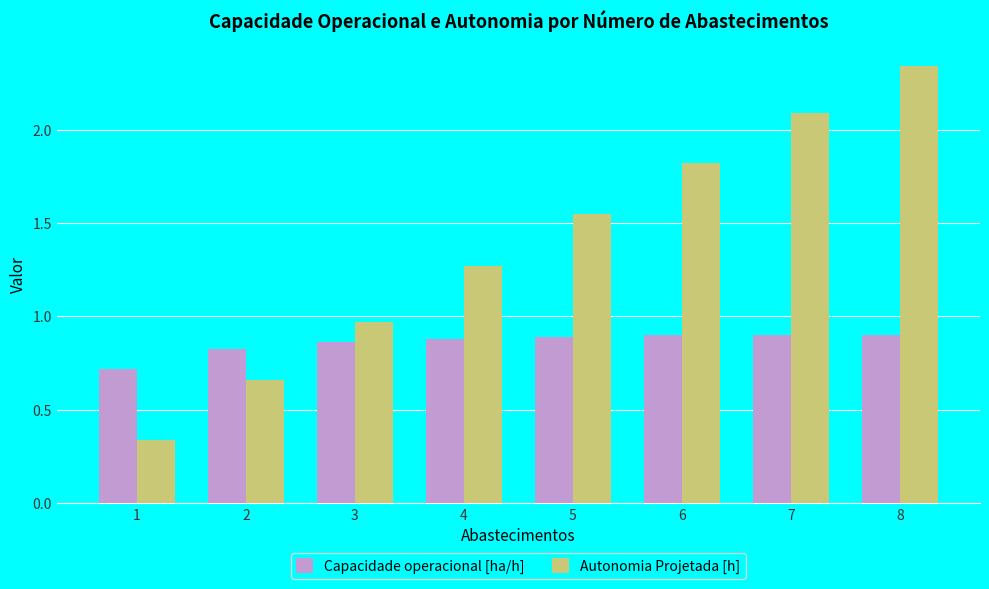

What is the approximate value of Autonomia Projetada [h] at 7?

2.1